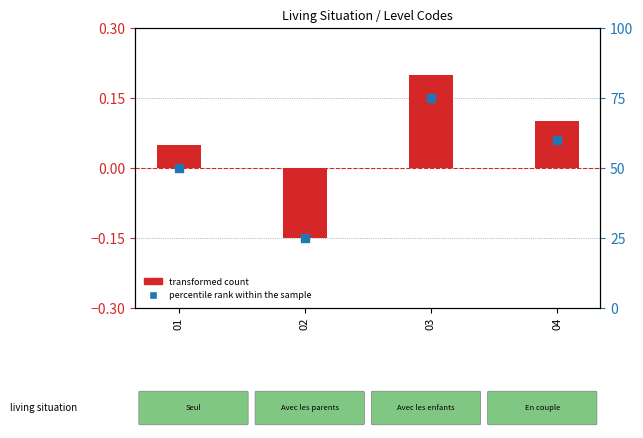

Which series contains the lowest Y value?

transformed count